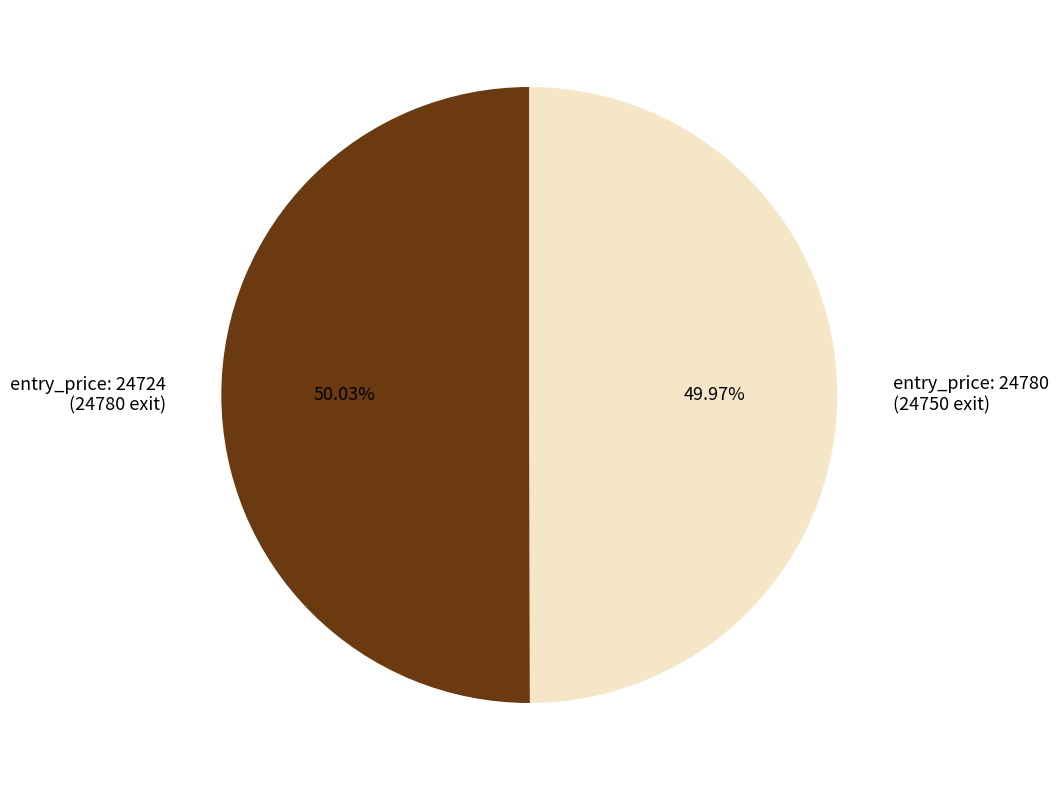

What is the ratio of the value at entry_price: 24780 (24750 exit) to the value at entry_price: 24724 (24780 exit)?

1.0